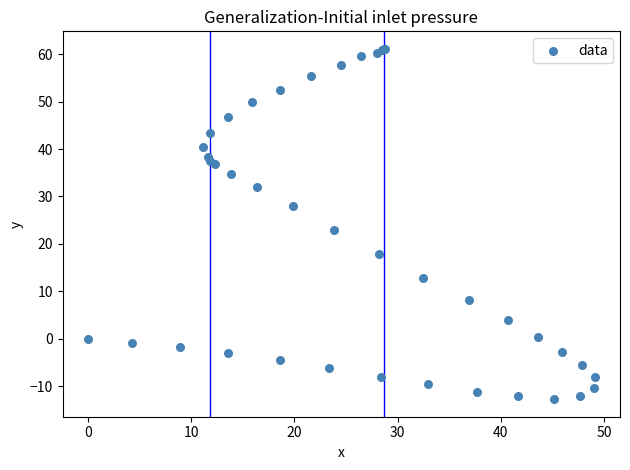

What Y value in the scatter plot is closest to 24?

22.9